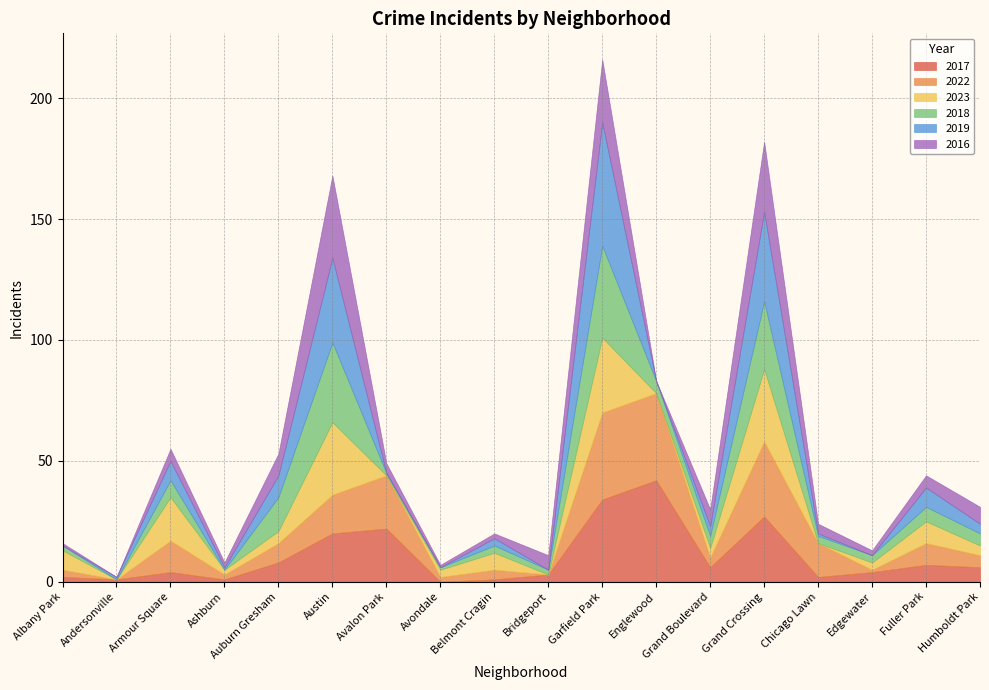

At which label does 2016 reach its minimum?

Andersonville